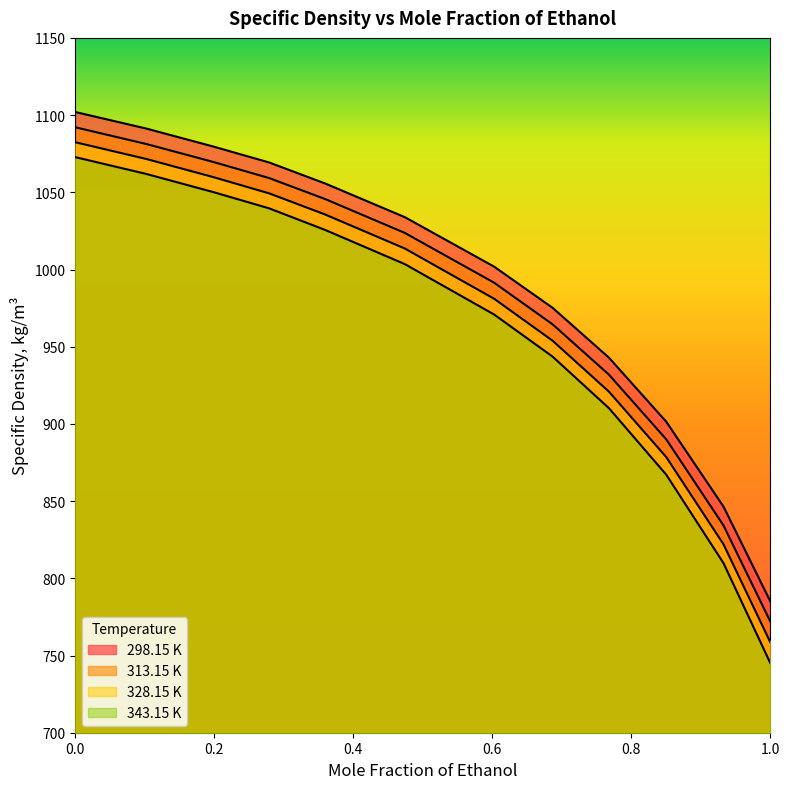

Between 0.6867 and 0.7678, which is larger?

0.6867